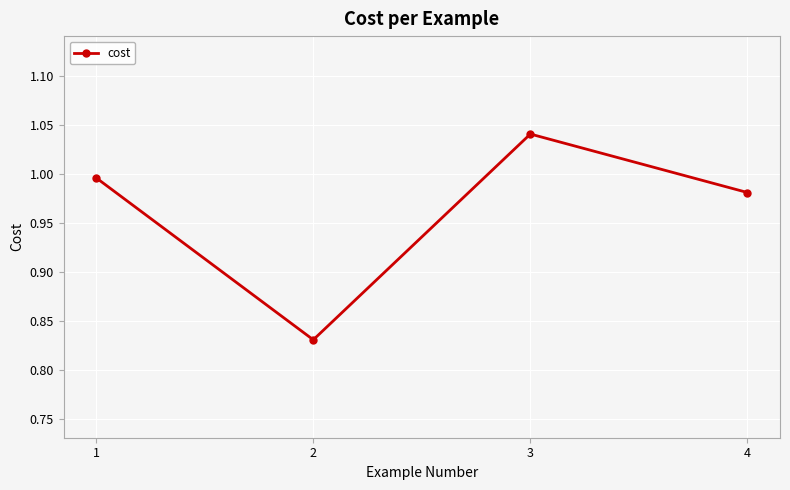

True or false: the data shows 1.0 at 4.

True